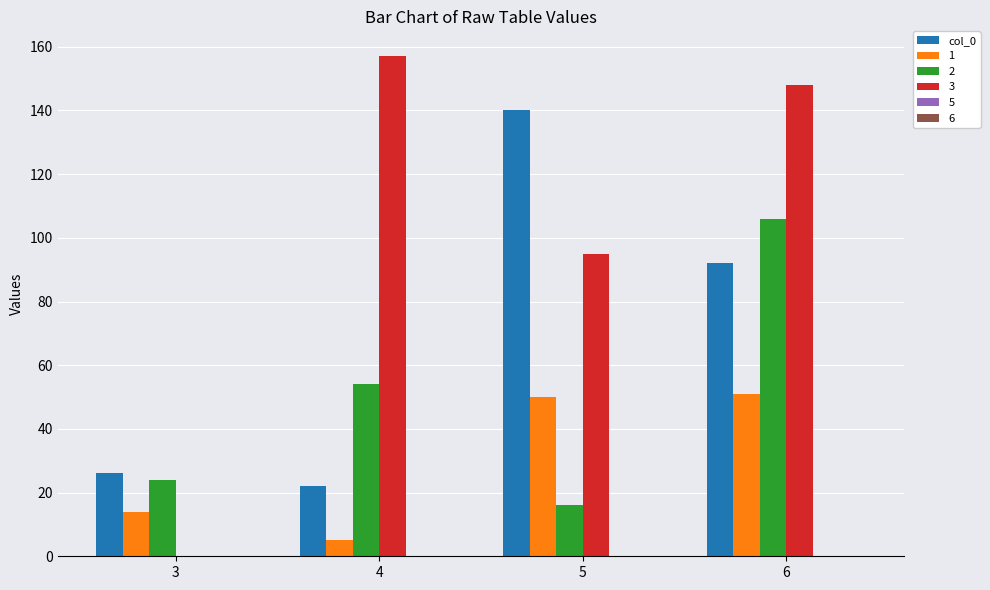

Count the number of data series in this chart.

4